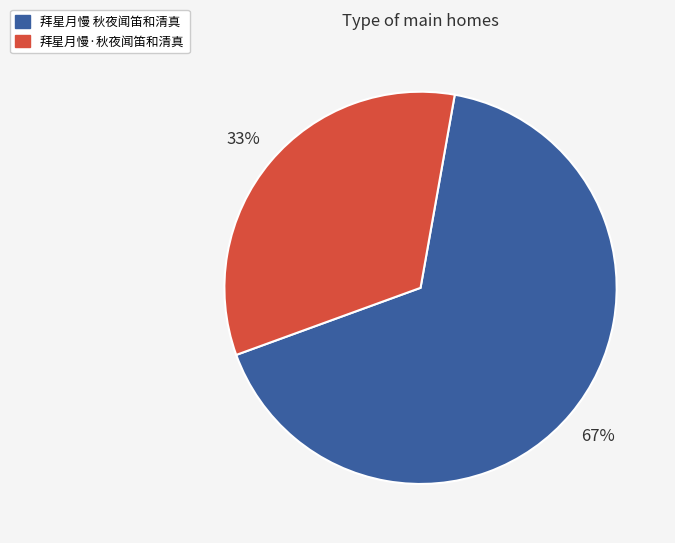

Rank the categories by value from highest to lowest.

拜星月慢 秋夜闻笛和清真, 拜星月慢·秋夜闻笛和清真